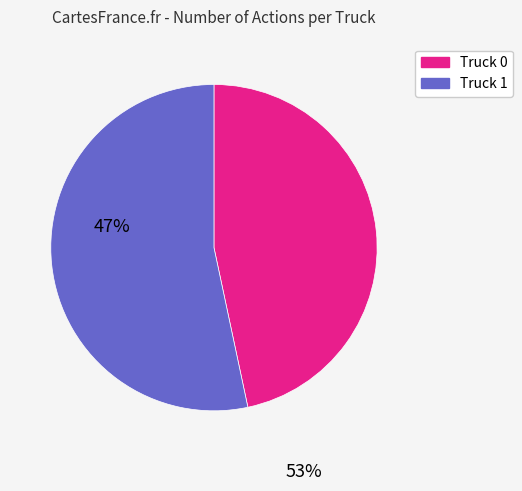

Which category accounts for the majority?

Truck 1